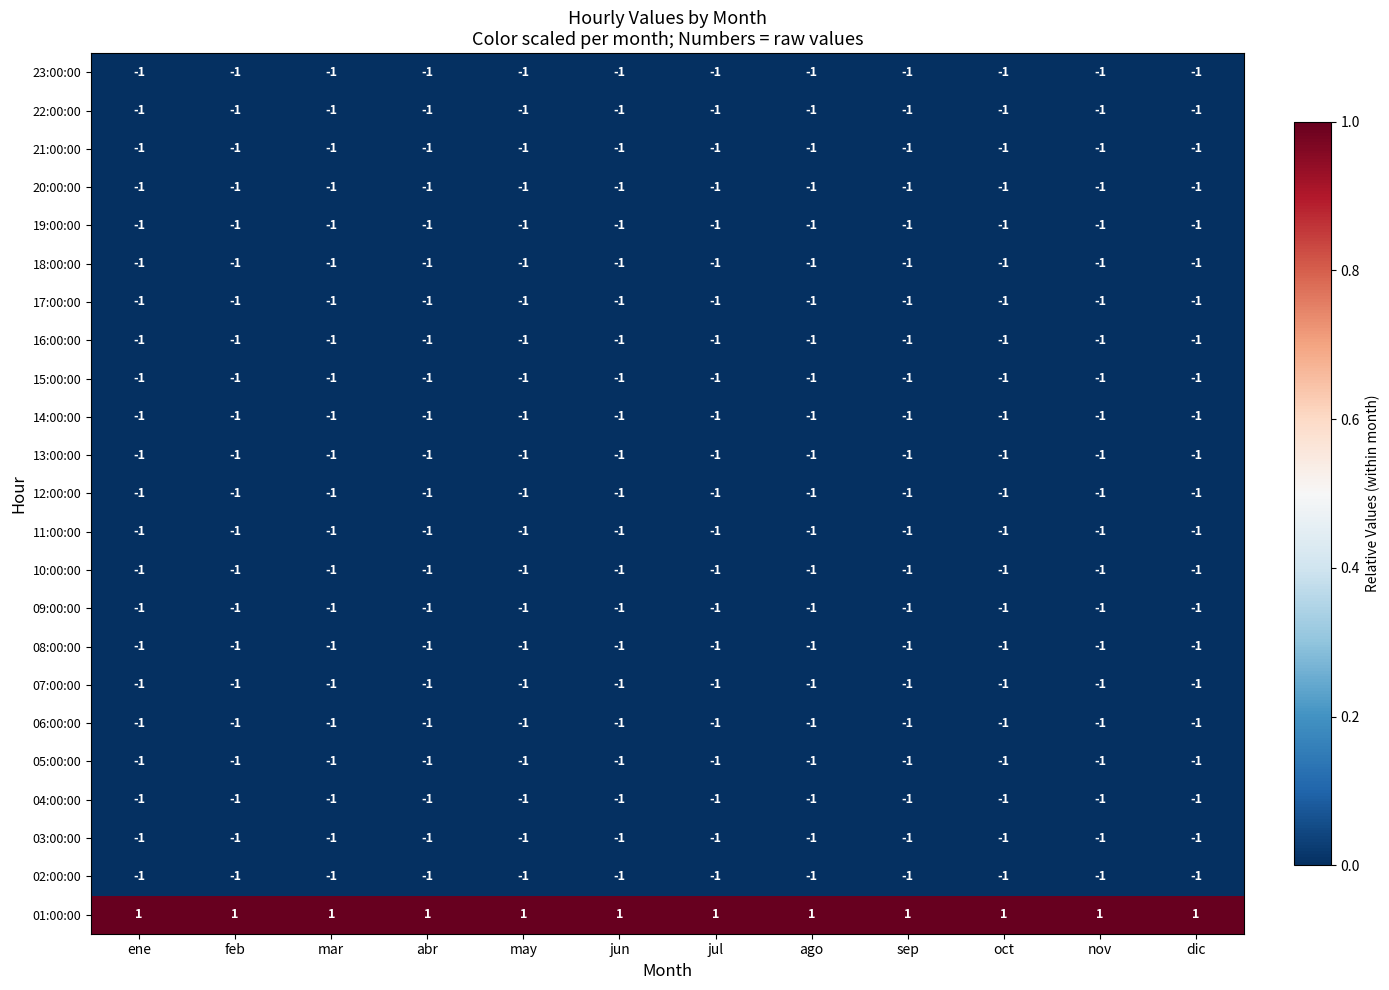

What is the total value across all series at sep?

-21